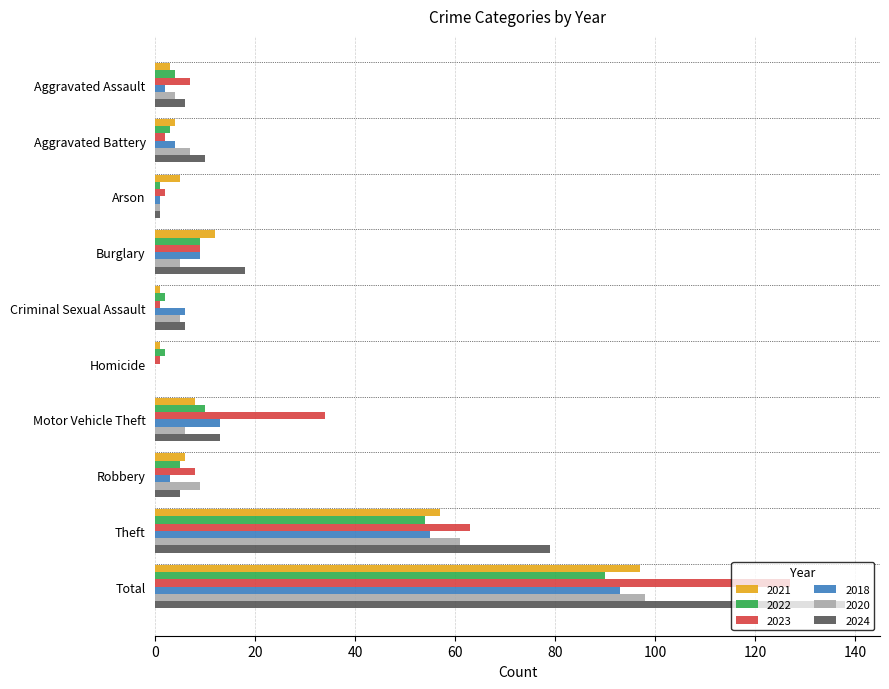

The value of 2020 at Total is 144. True or false?

False